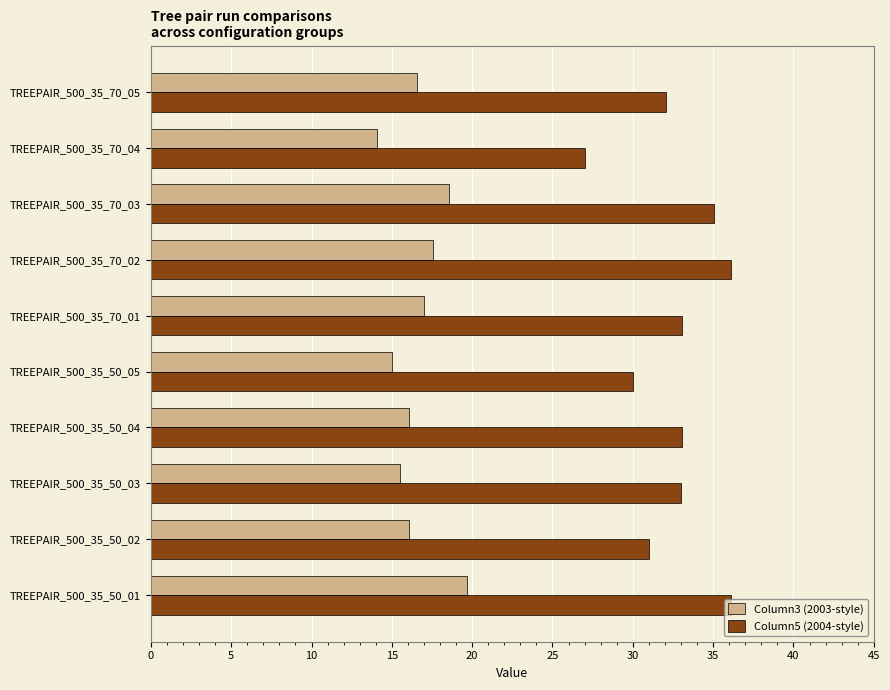

Is it true that Column3 (2003-style) equals 18.6 at TREEPAIR_500_35_70_03?

True